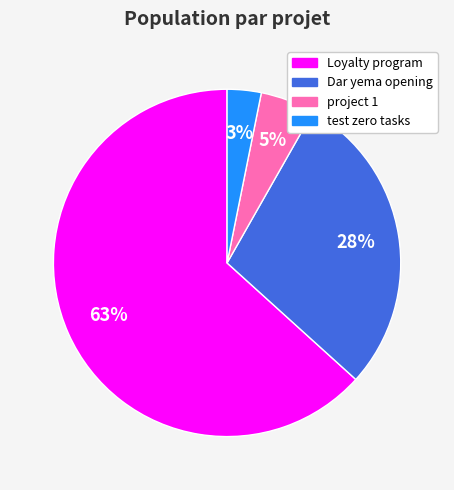

Combined, do Dar yema opening and test zero tasks account for over 50%?

No